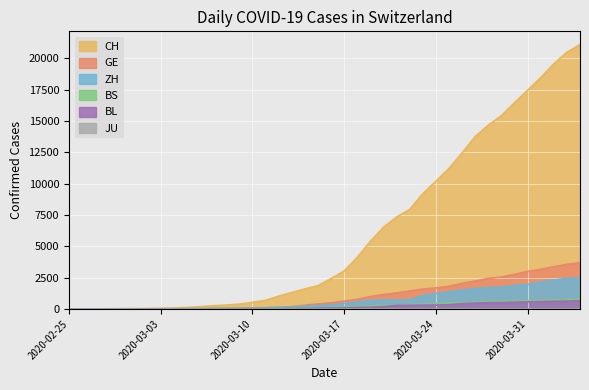

Between 2020-04-03 and 2020-02-28, which is larger?

2020-04-03